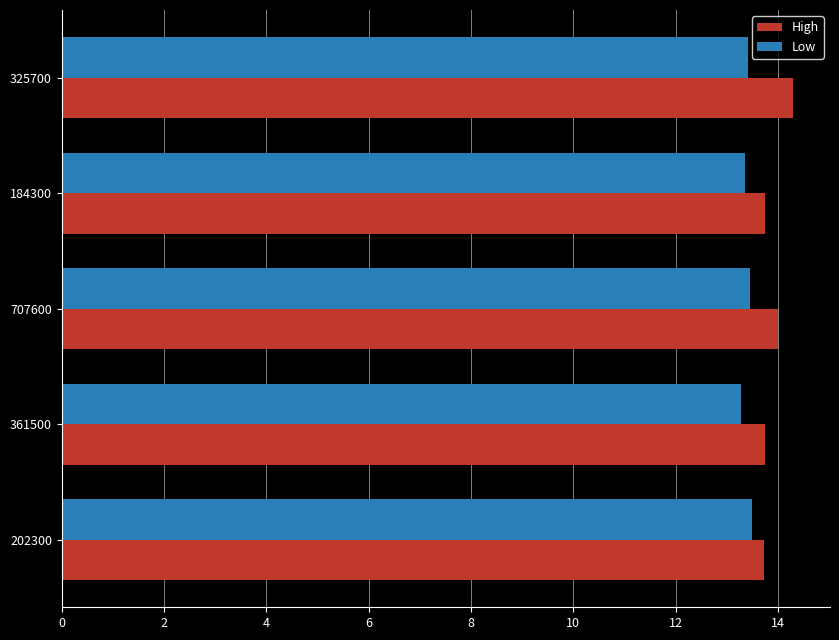

Is it true that Low equals 13.3 at 361500?

True